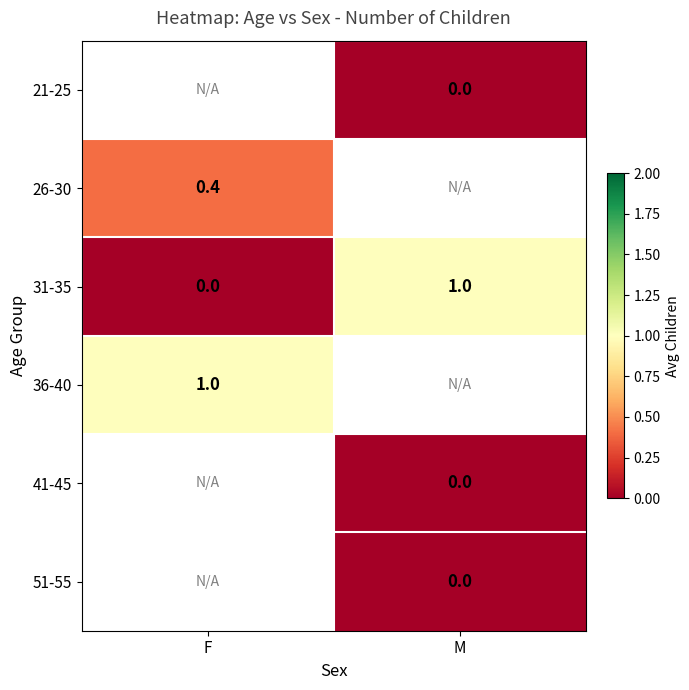

True or false: 36-40 has a value of 1.6 at F.

False